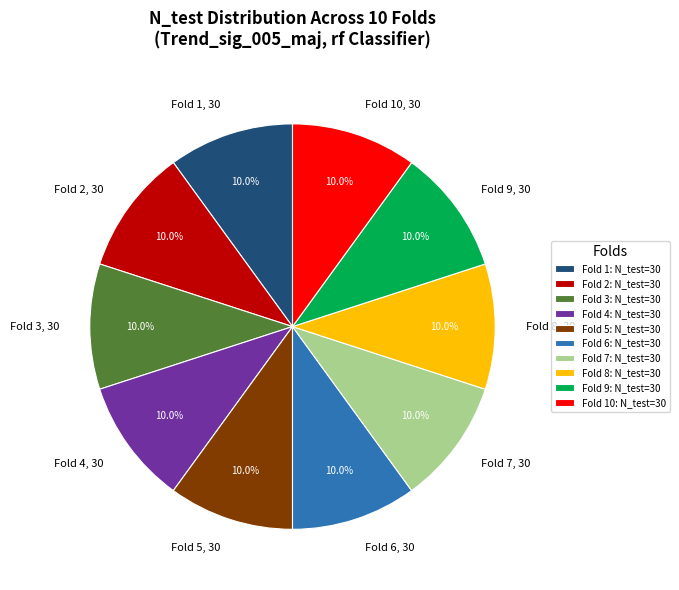

What percentage do Fold 8 and Fold 3 together represent?

20.0%